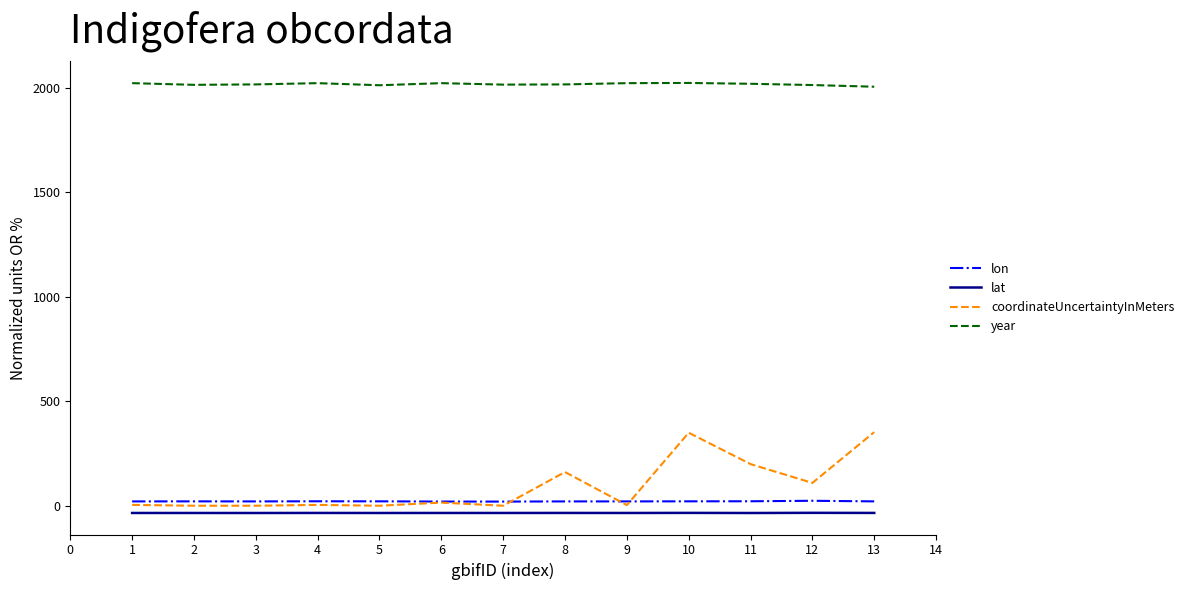

Which series has the largest range (max minus min)?

coordinateUncertaintyInMeters